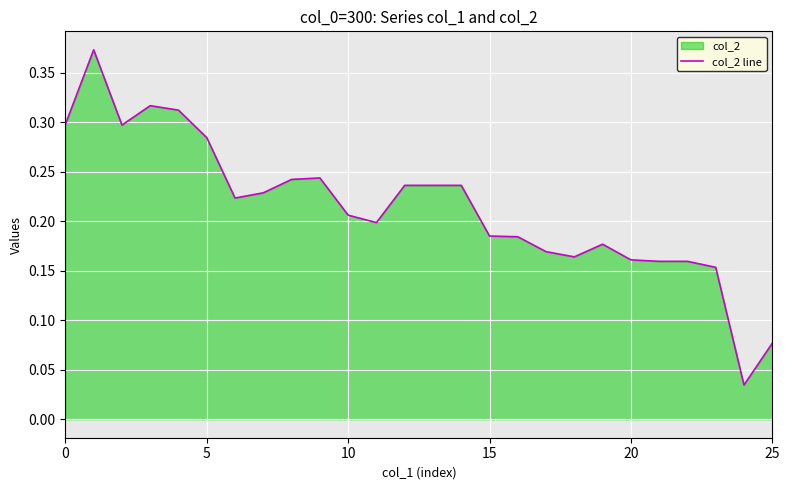

How many lines are shown in the chart?

1